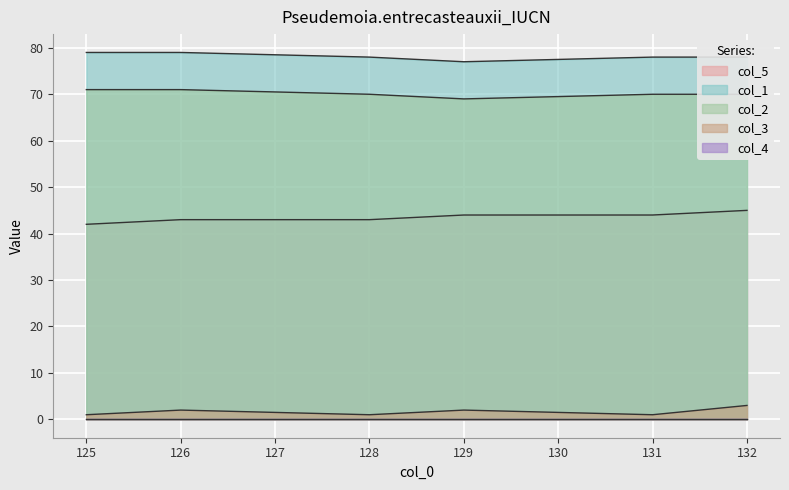

Which category has the lowest value in the col_5 series?

125